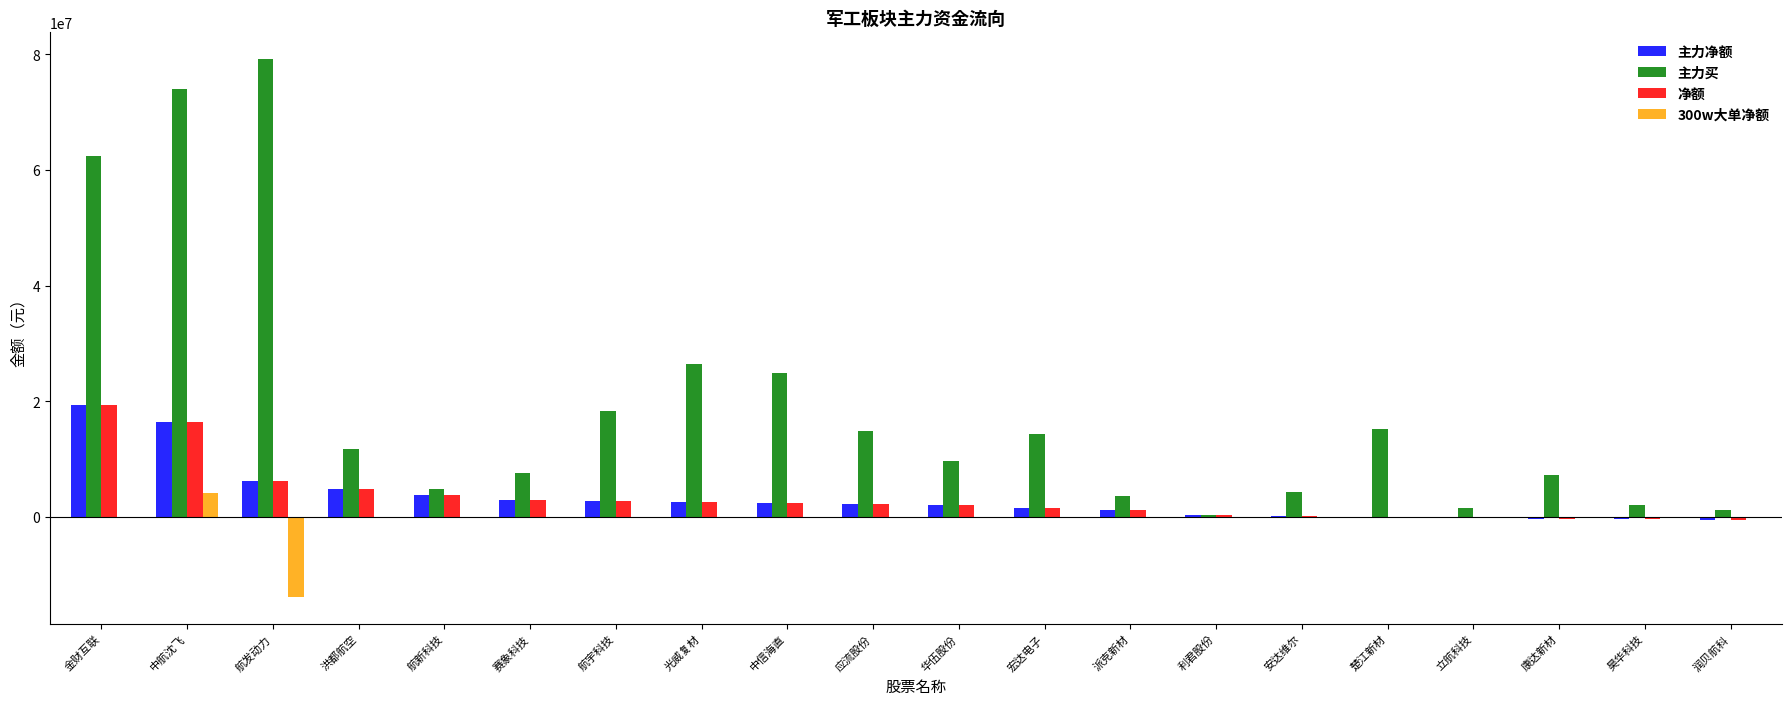

What is the highest value of the 主力买 series?

79156990